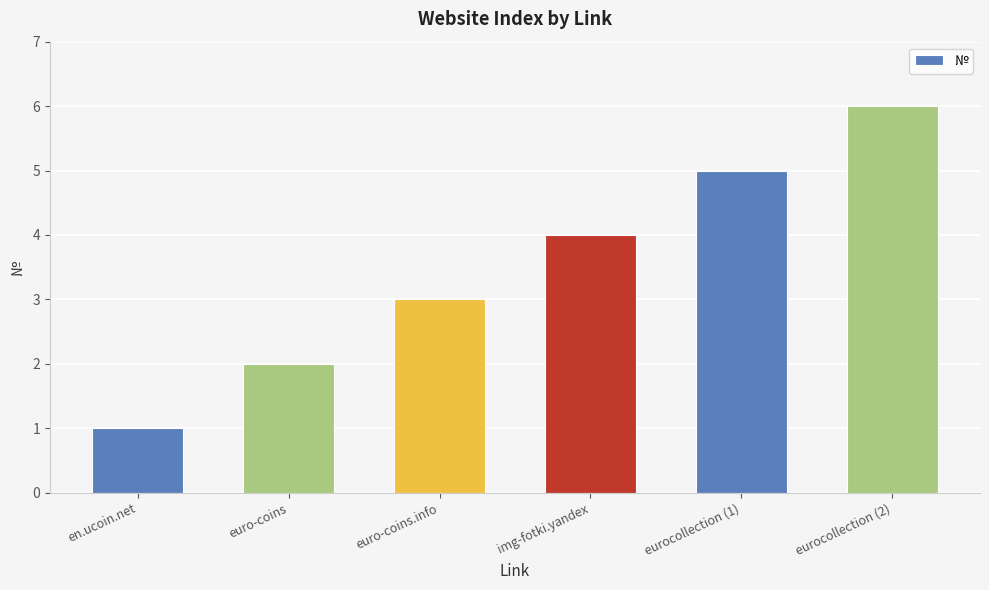

What is the difference between the maximum and minimum values?

5